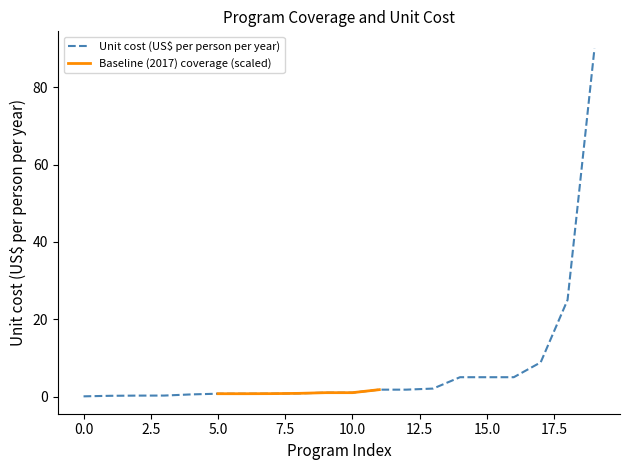

What is the highest value of the Unit cost (US$ per person per year) series?

90.0